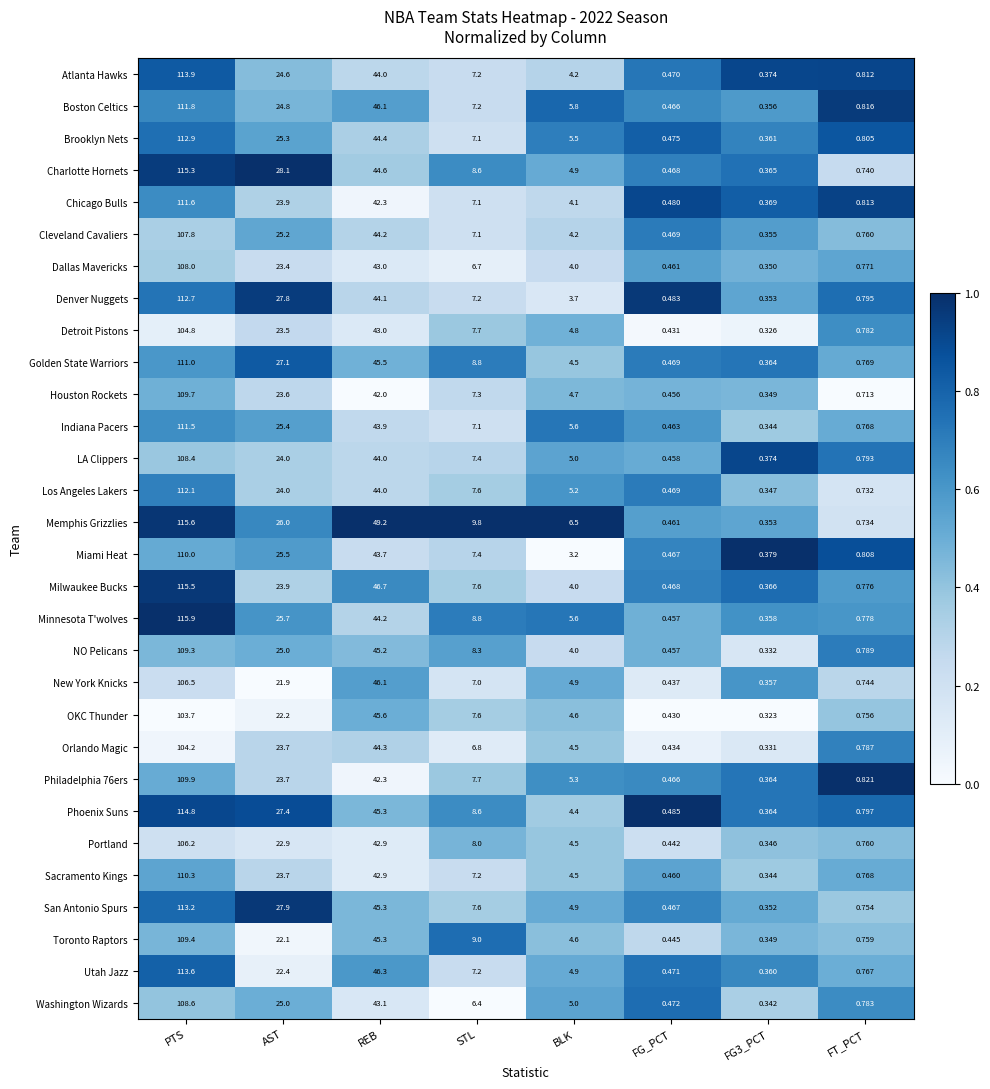

Which category has the highest value in the Boston Celtics series?

PTS